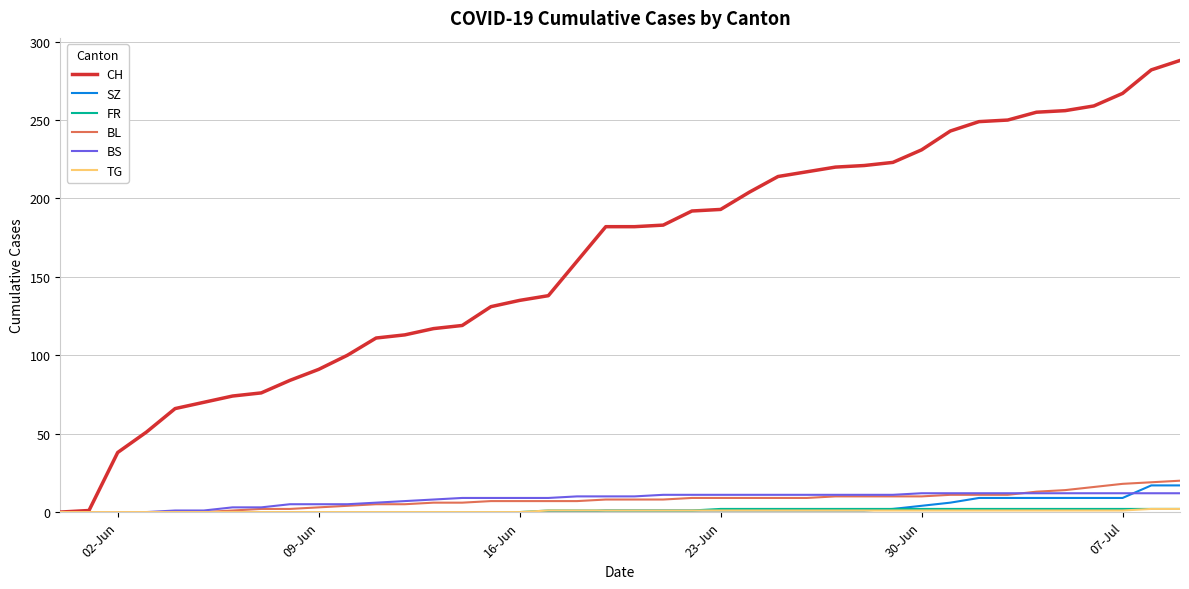

What is the highest value of the BS series?

12